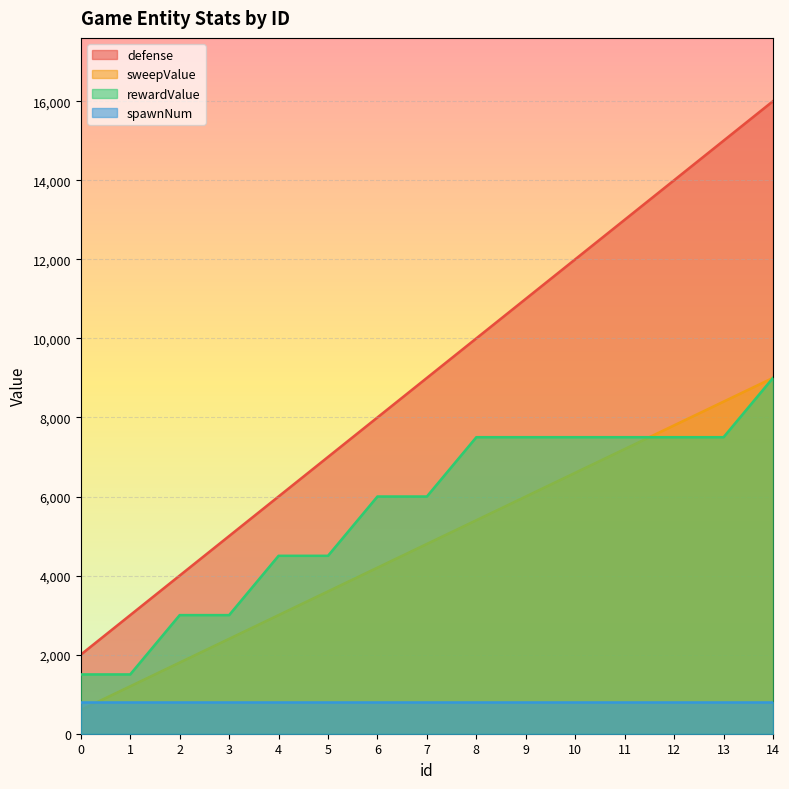

What is the difference between the maximum and second lowest values in the sweepValue series?

7800